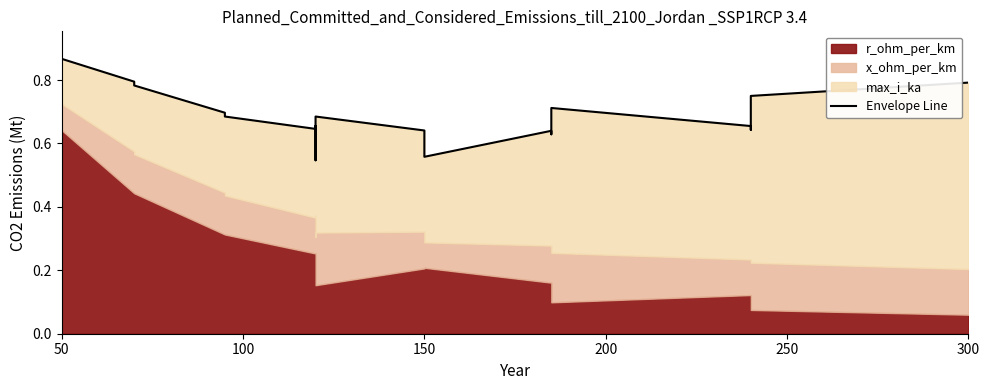

How many lines are shown in the chart?

1